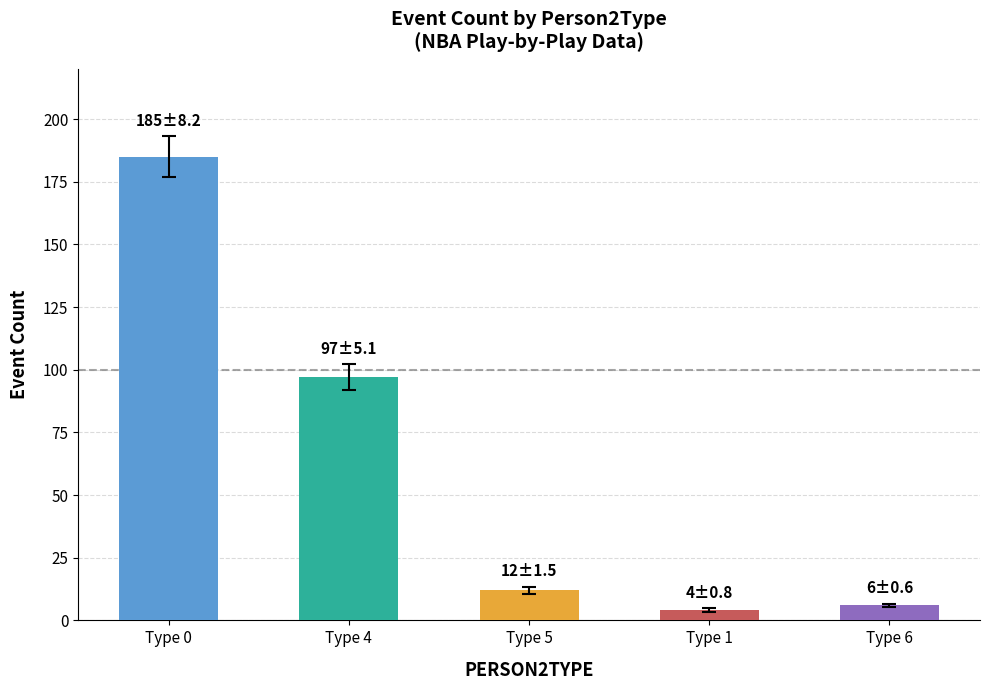

Which label corresponds to the largest value in the chart?

Type 0